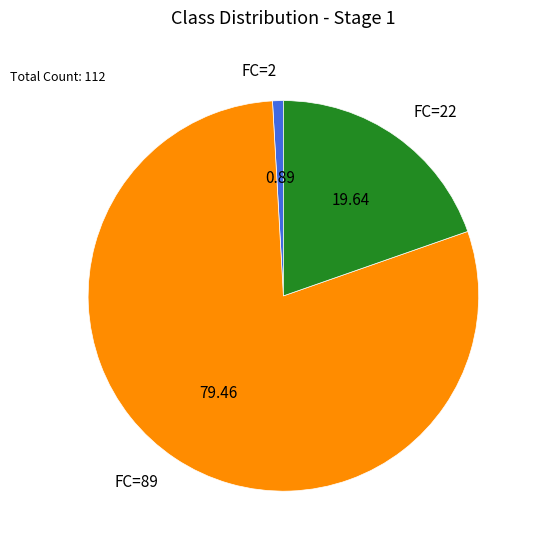

What is the largest slice in the pie chart?

FC=89